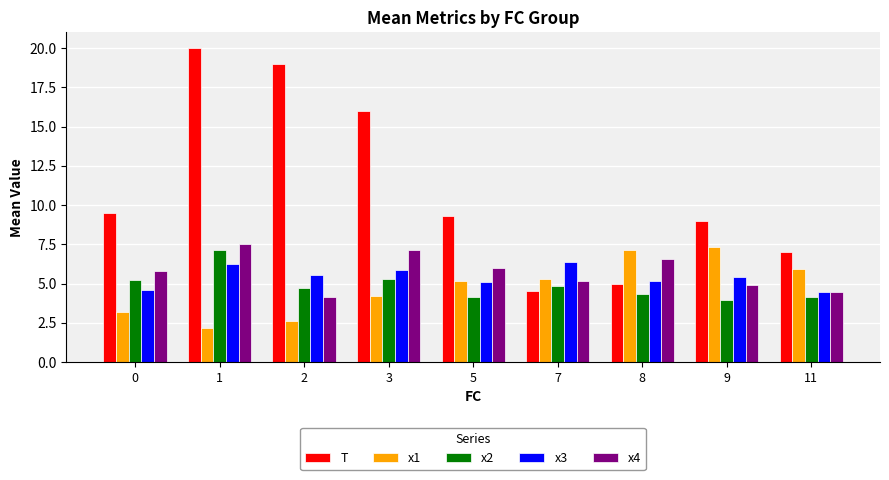

What is the total value across all series at 9?

30.6